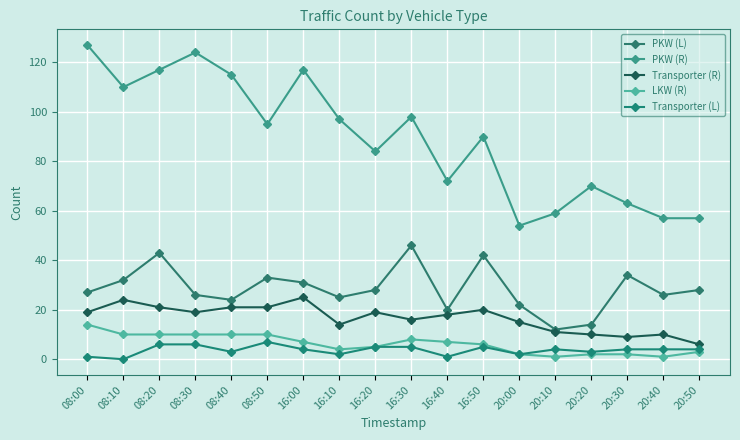

Rank the categories by PKW (R) value from highest to lowest.

08:00, 08:30, 08:20, 16:00, 08:40, 08:10, 16:30, 16:10, 08:50, 16:50, 16:20, 16:40, 20:20, 20:30, 20:10, 20:40, 20:50, 20:00